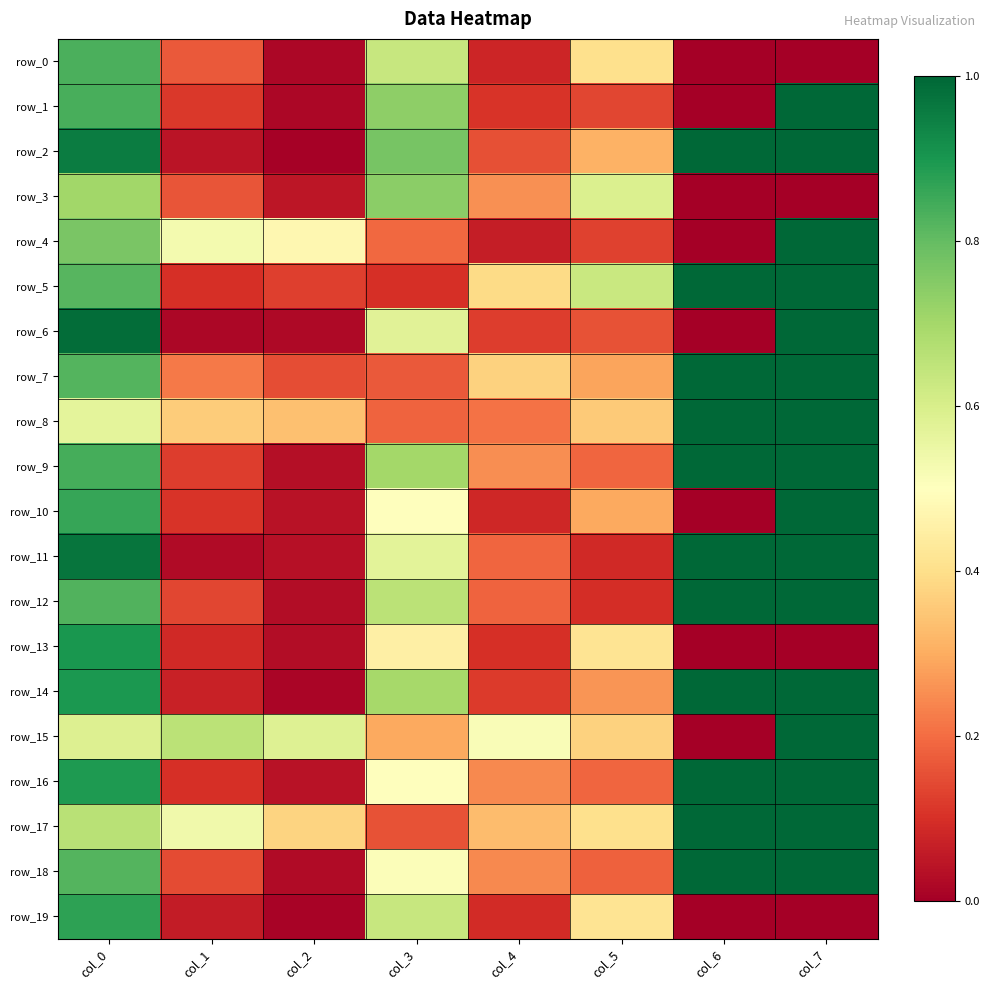

Is the value of row_7 at col_4 greater than the value of row_16 at col_1?

Yes